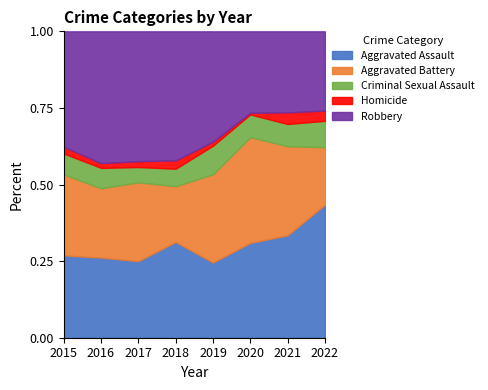

How many series are shown in this chart?

5